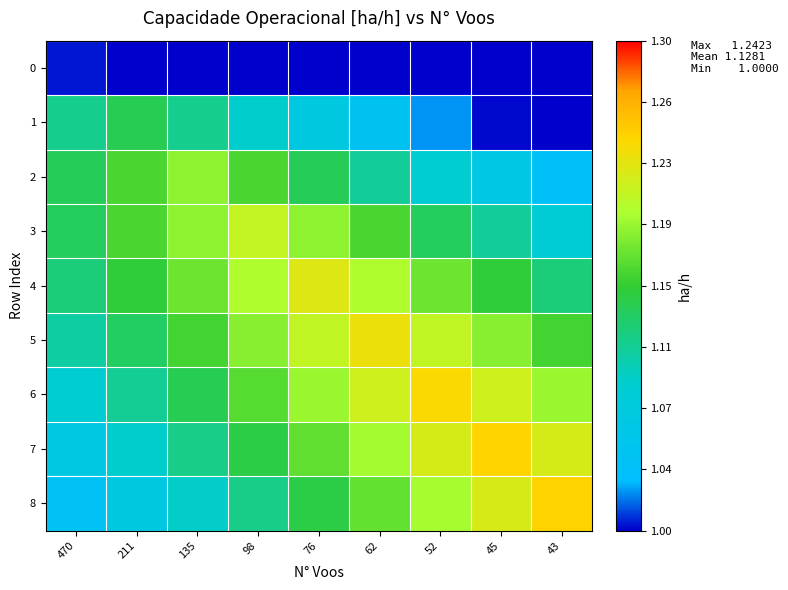

At which category is the sum across all series the highest?

62